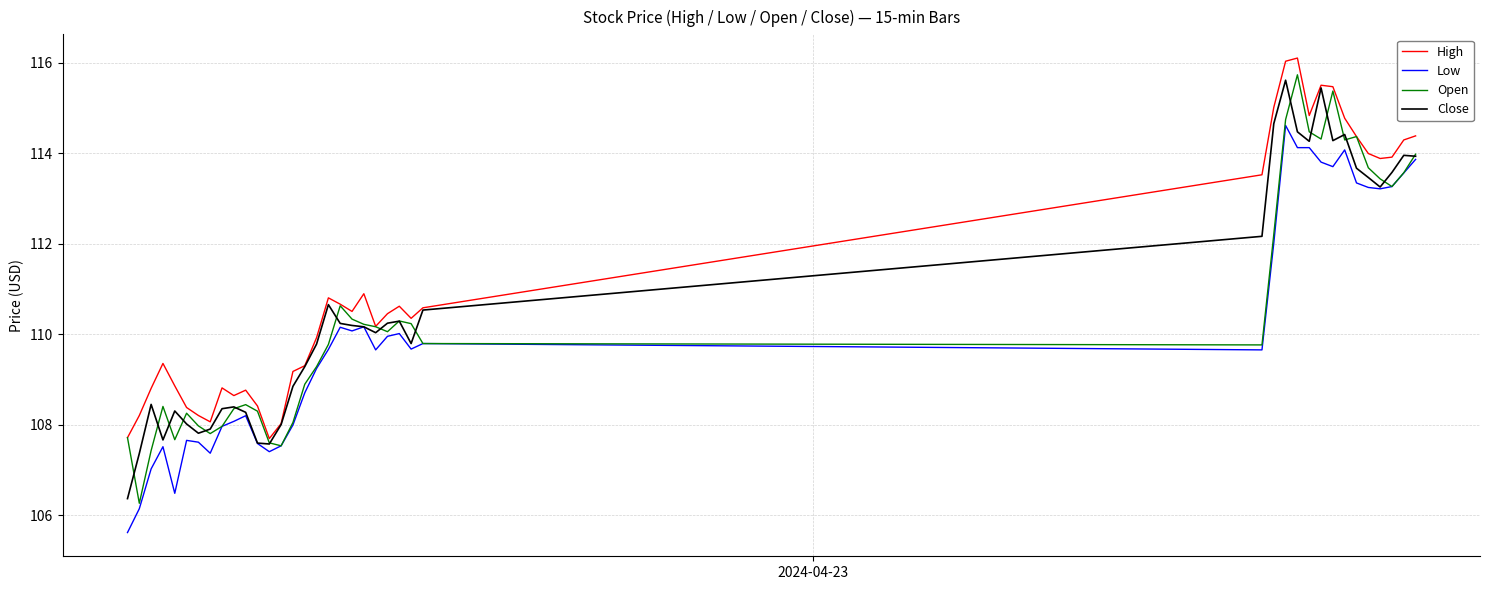

What is the lowest value of the Low series?

105.6